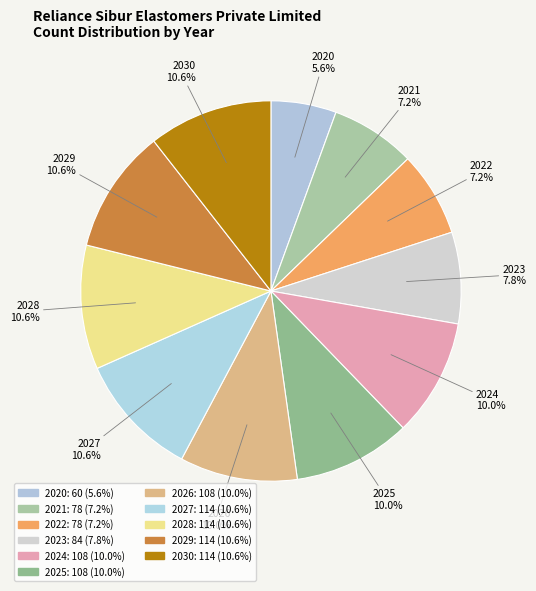

How many slices are in this pie chart?

11